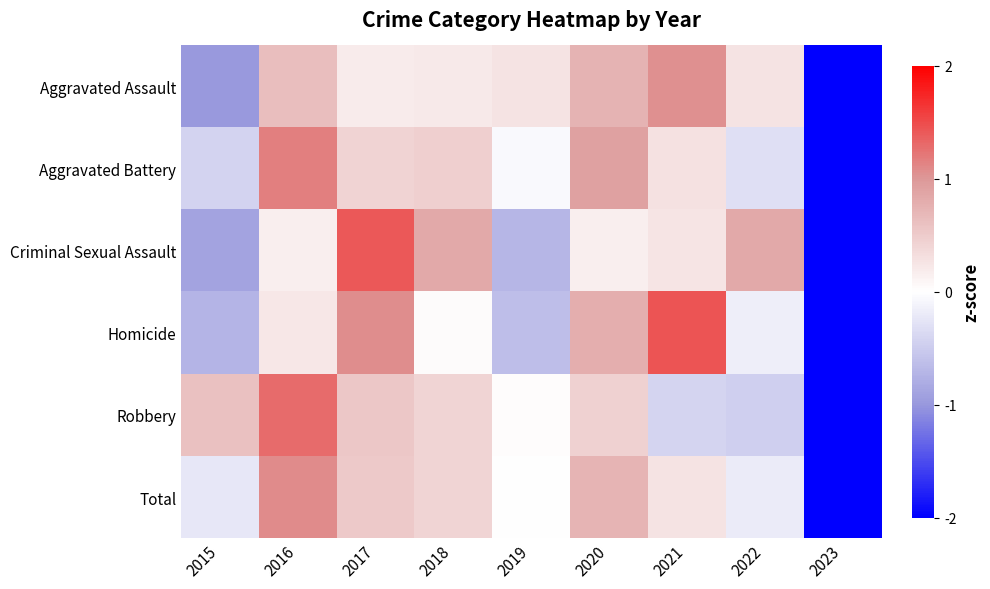

How many data points does each series have?

9